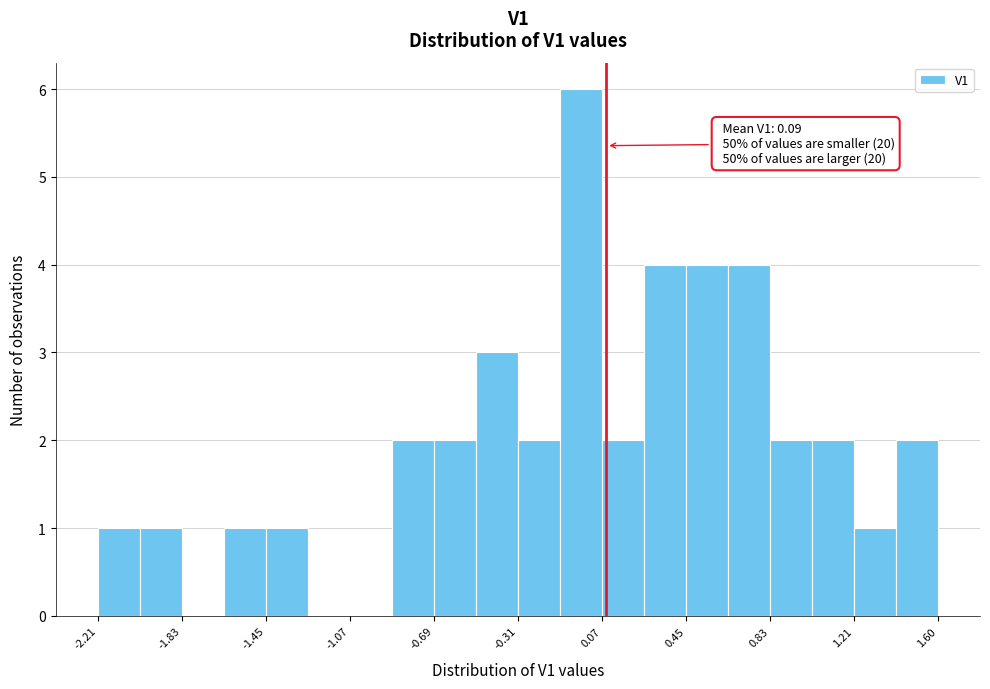

Around what value on the x-axis is the tallest bar? Give the approximate position of its centre, as read against the axis.

0.00